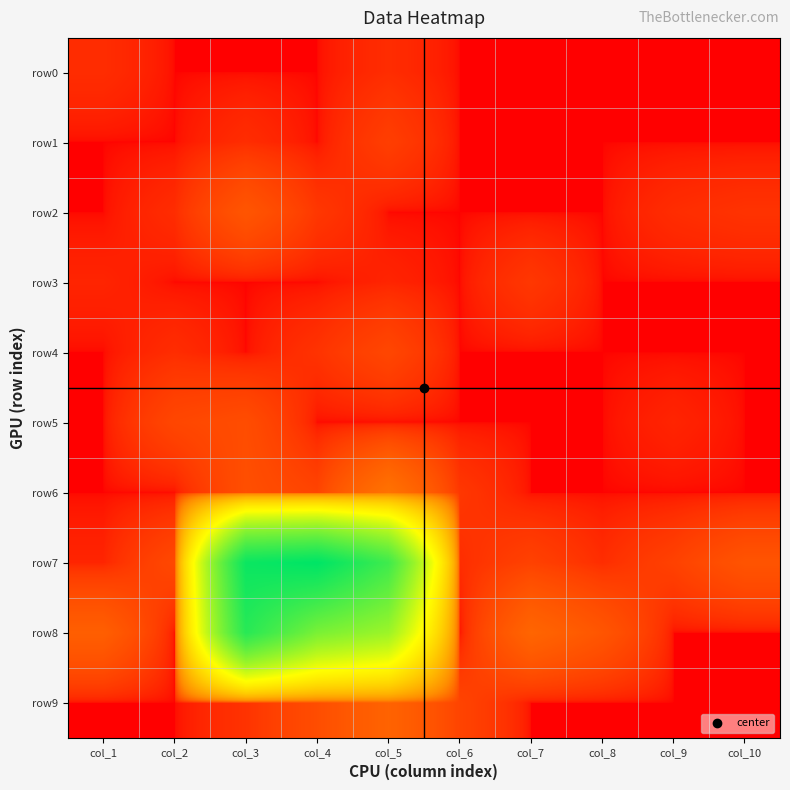

List the series in order of their peak value, highest first.

row7, row8, row6, row9, row2, row5, row4, row1, row3, row0